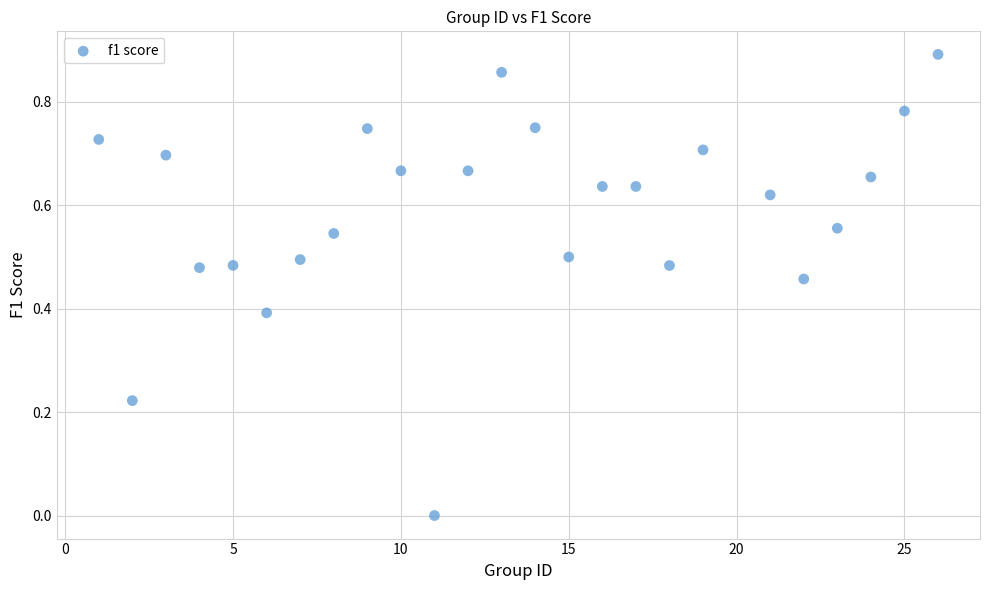

What is the range of X values (max minus min)?

25.0